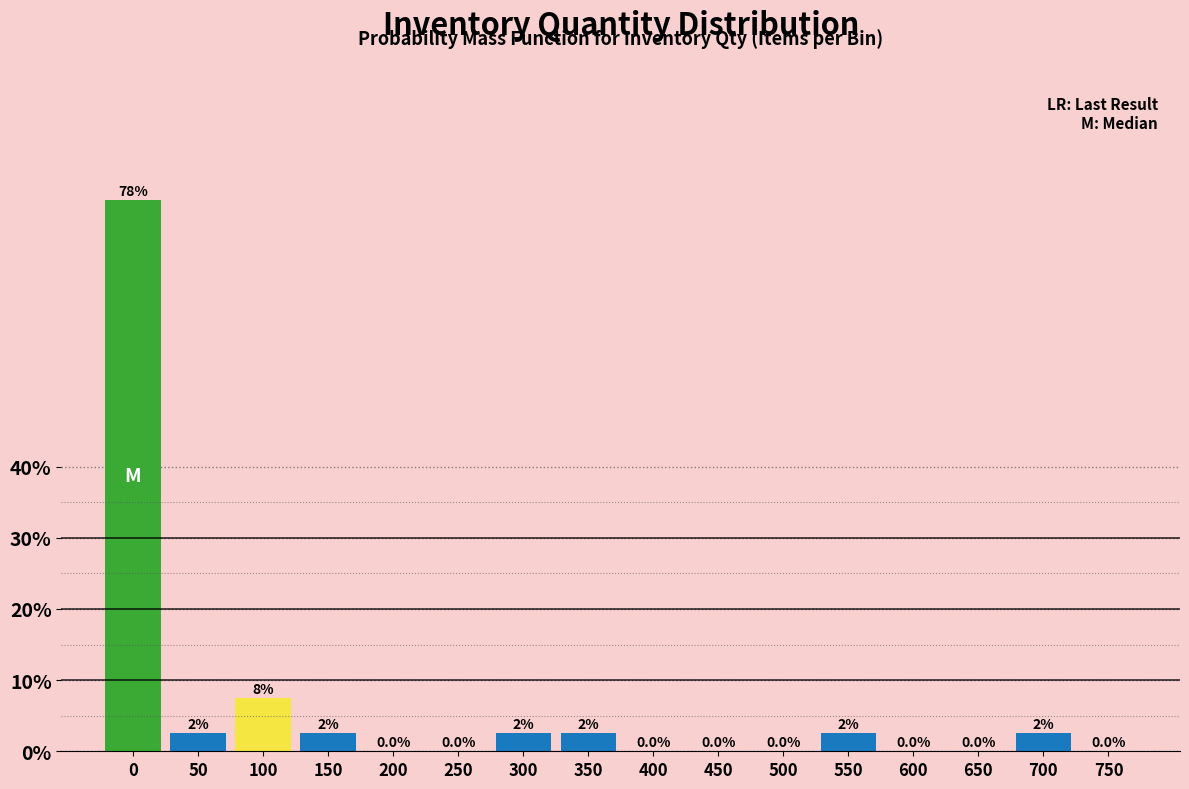

Reading right to left, list all the values displayed in this chart.

750=0.0	700=2.5	650=0.0	600=0.0	550=2.5	500=0.0	450=0.0	400=0.0	350=2.5	300=2.5	250=0.0	200=0.0	150=2.5	100=7.5	50=2.5	0=77.5